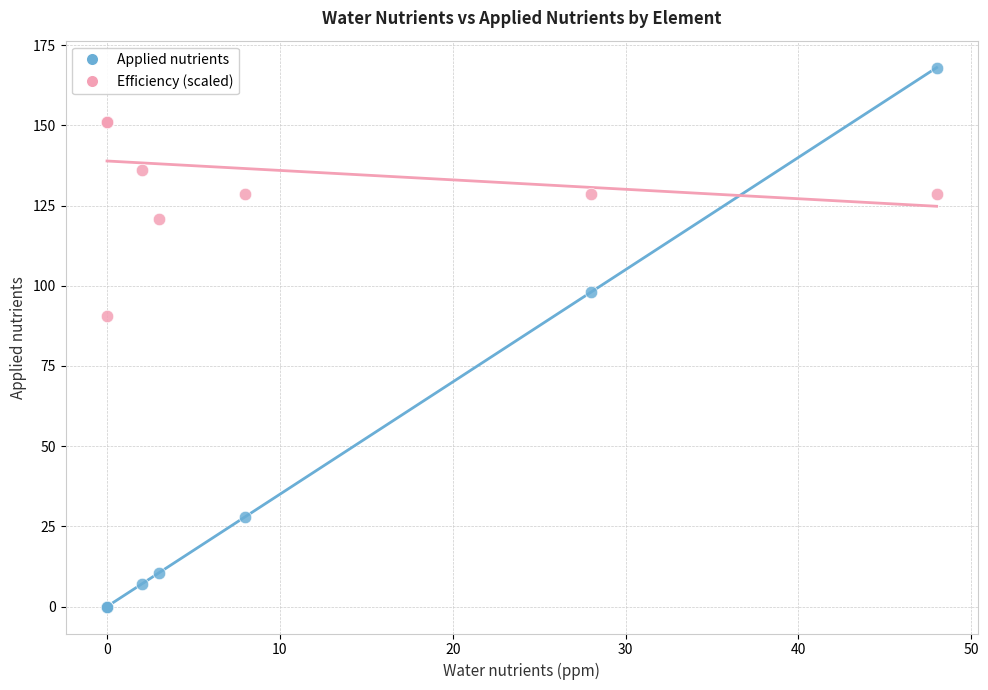

In the Applied nutrients series, what Y value is closest to 84?

98.0